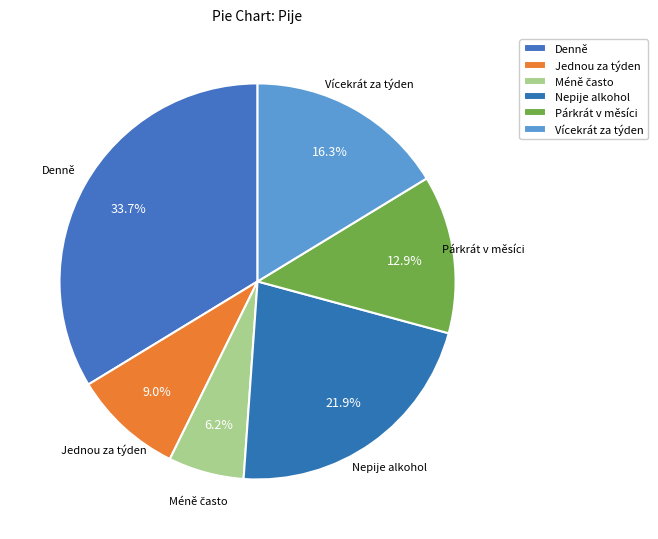

What is the largest slice in the pie chart?

Denně